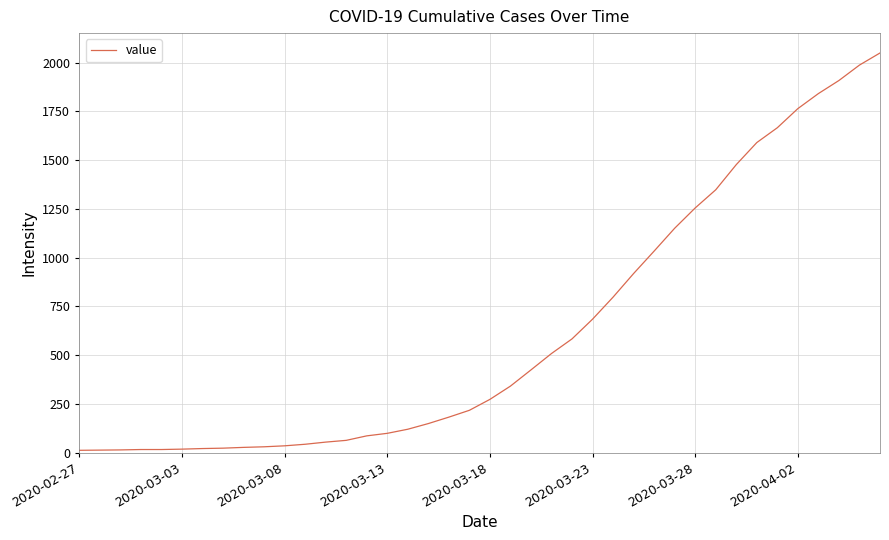

What is the difference between the maximum and minimum values?

2036